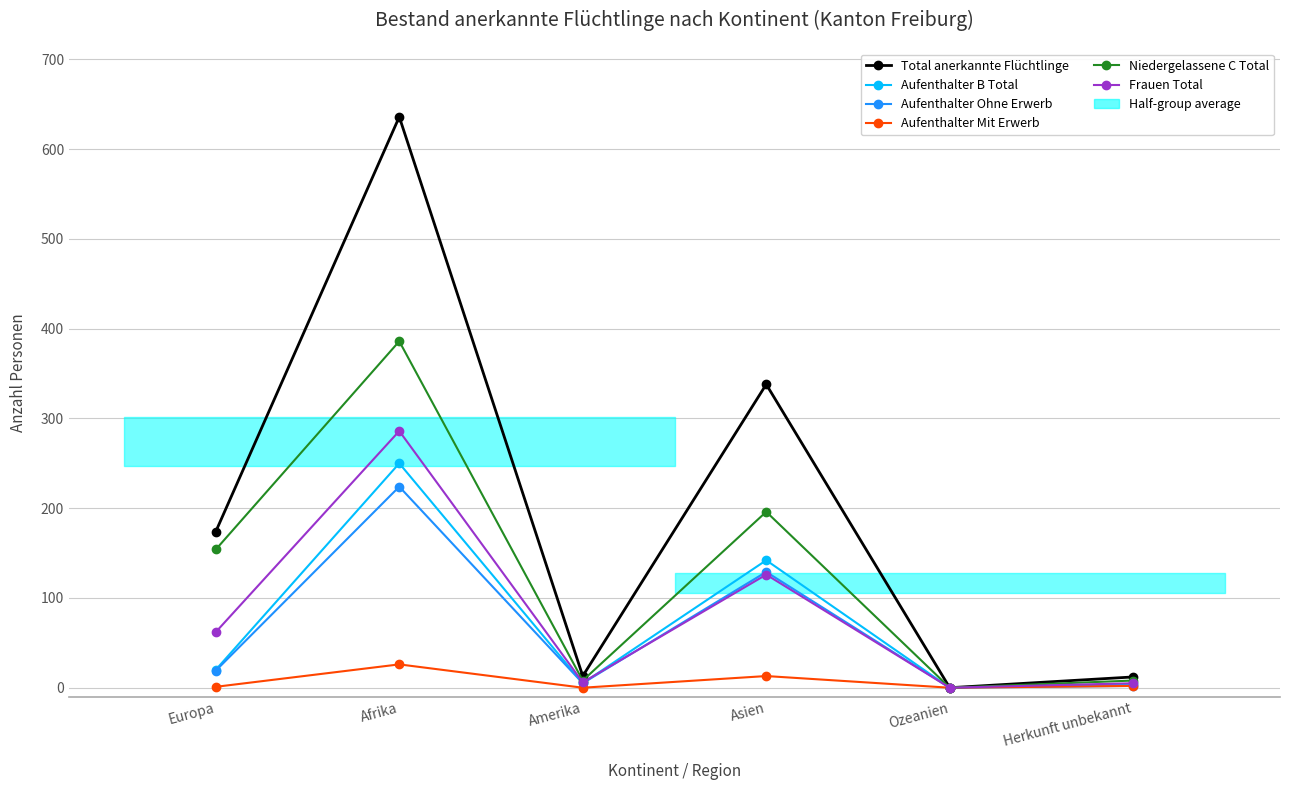

What is the difference between the maximum and second lowest values in the Niedergelassene C Total series?

378